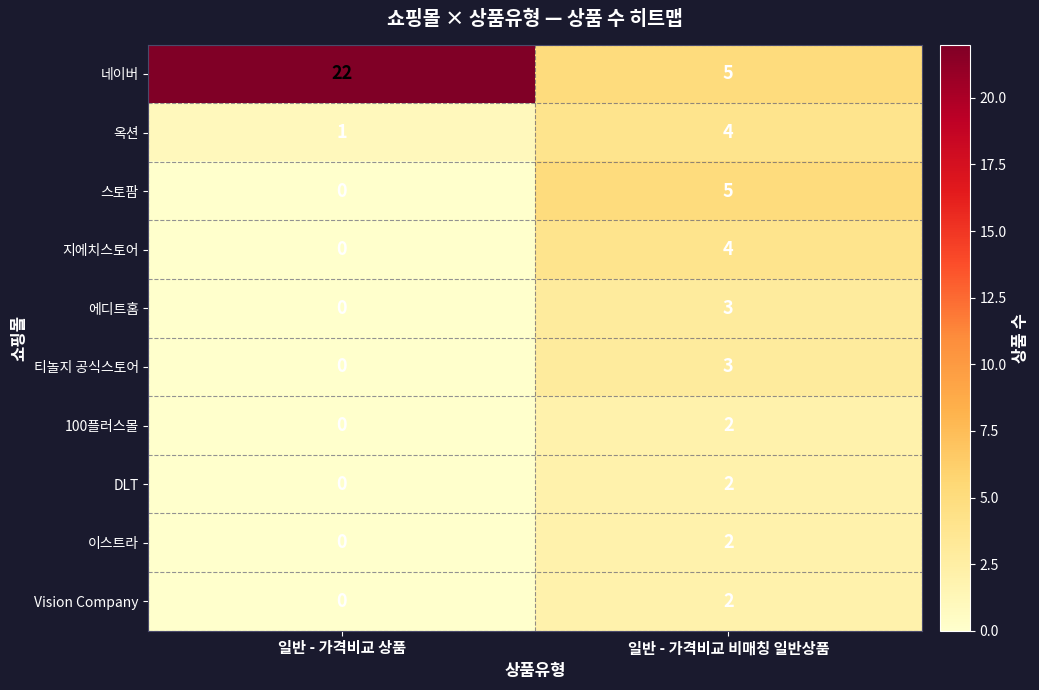

At which label is DLT closest to 1?

일반 - 가격비교 상품